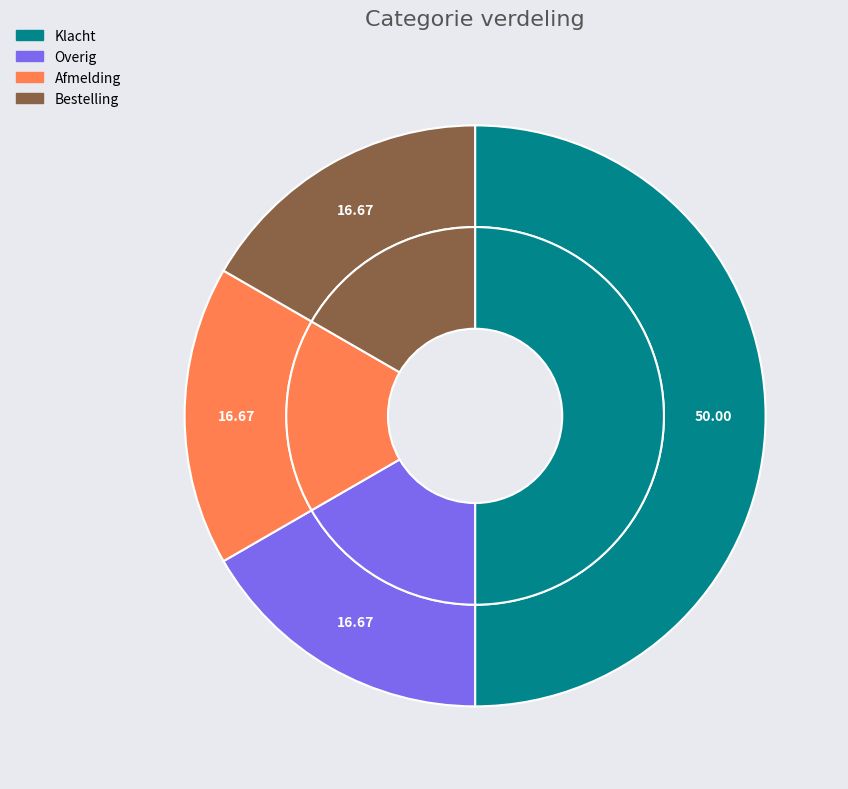

Does Bestelling represent more than half of the total?

No